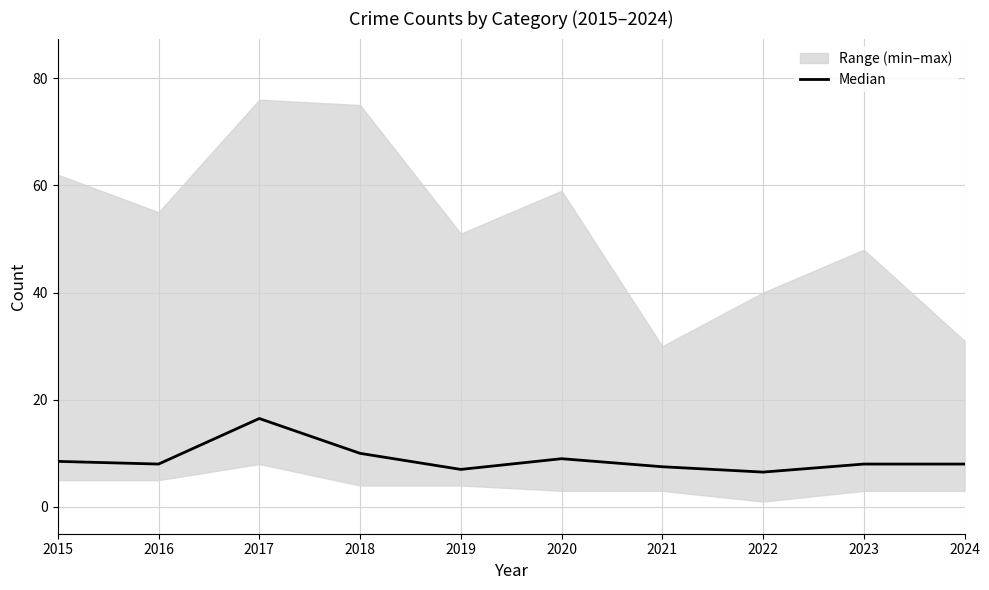

Which label corresponds to the smallest value in the chart?

2022